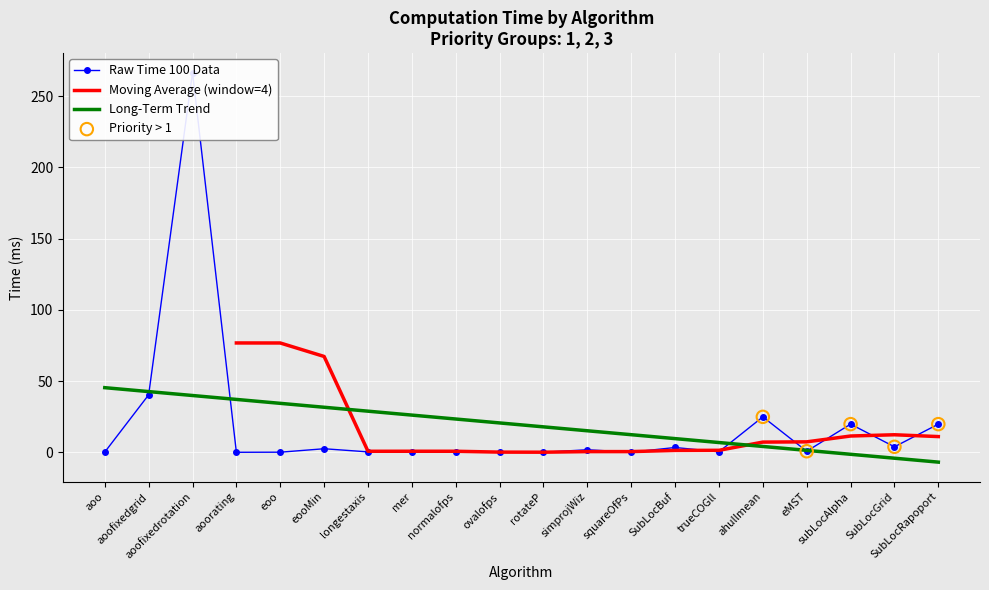

What is the change in value from aoo to normalofps?

-0.1